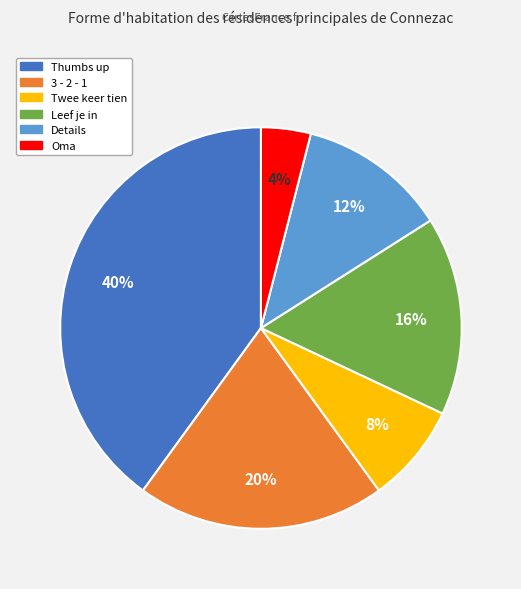

How many slices are in this pie chart?

6